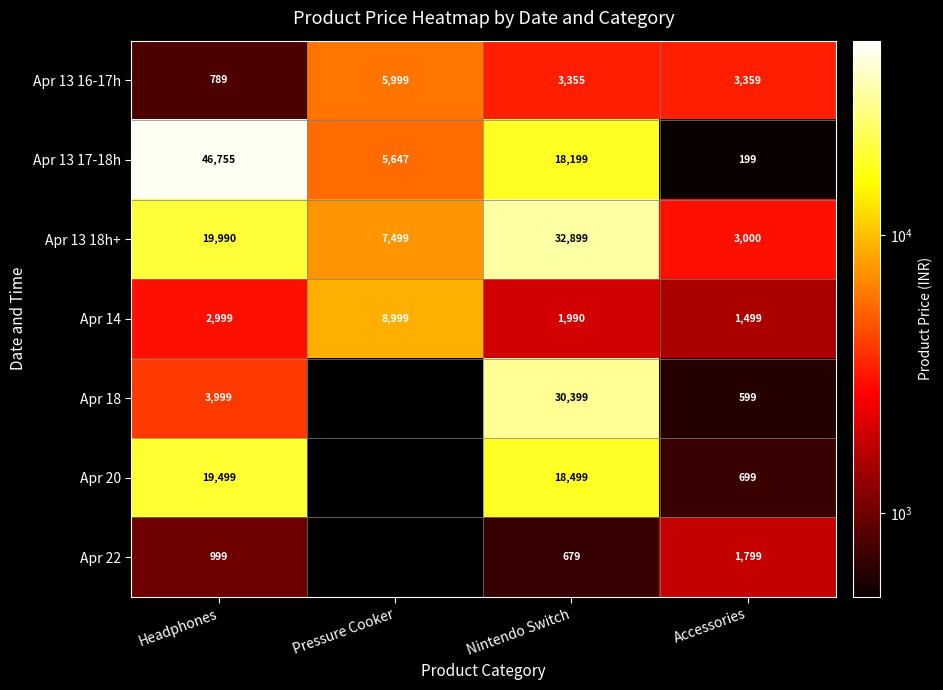

The Apr 22 series shows 1791.6 at Headphones. True or false?

False